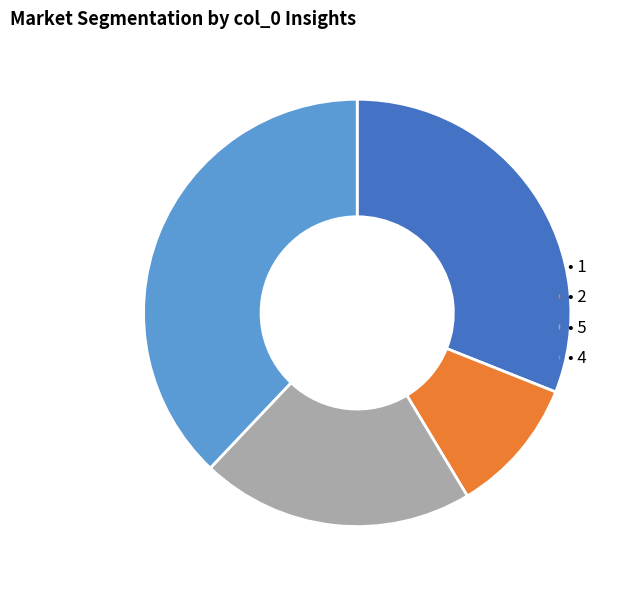

Count the number of slices in the pie.

4